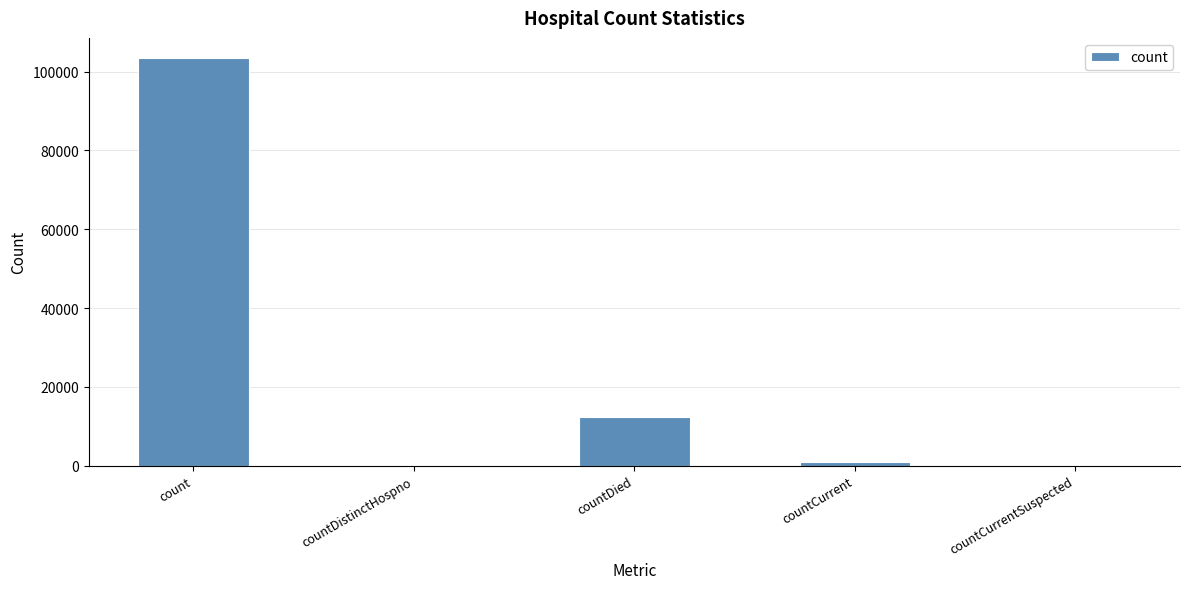

Between countCurrent and countDistinctHospno, which is larger?

countCurrent